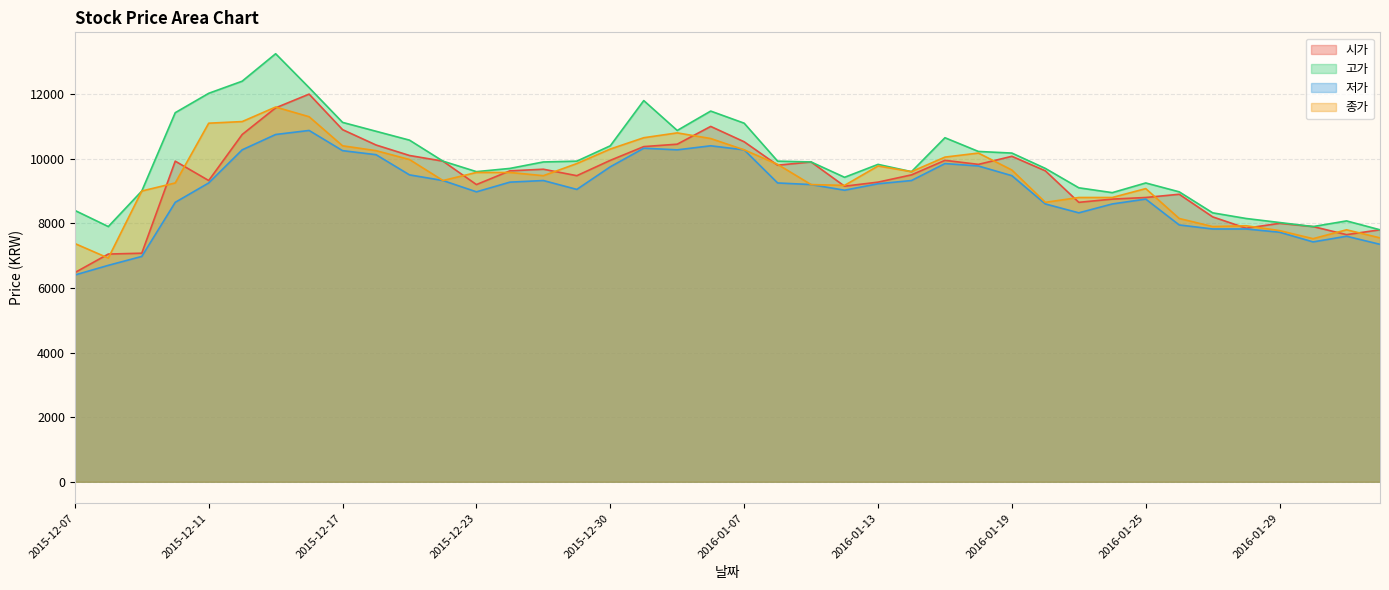

How many distinct data groups are displayed?

4